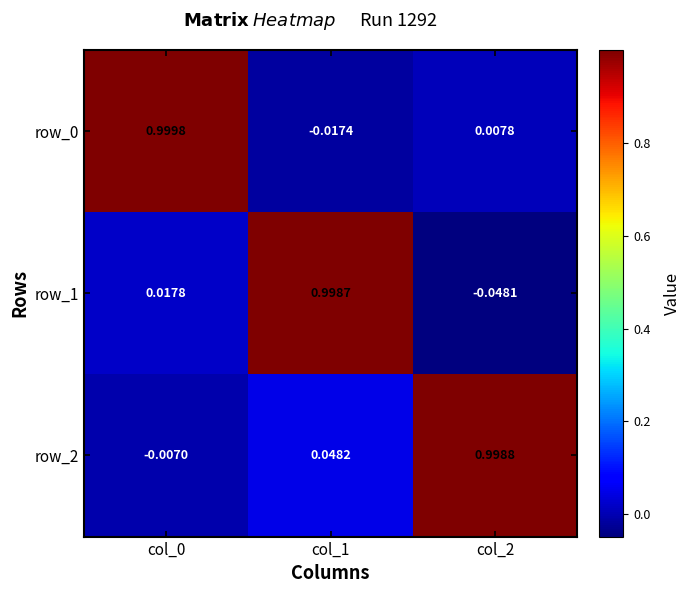

What is the average value of the row_0 series?

0.3